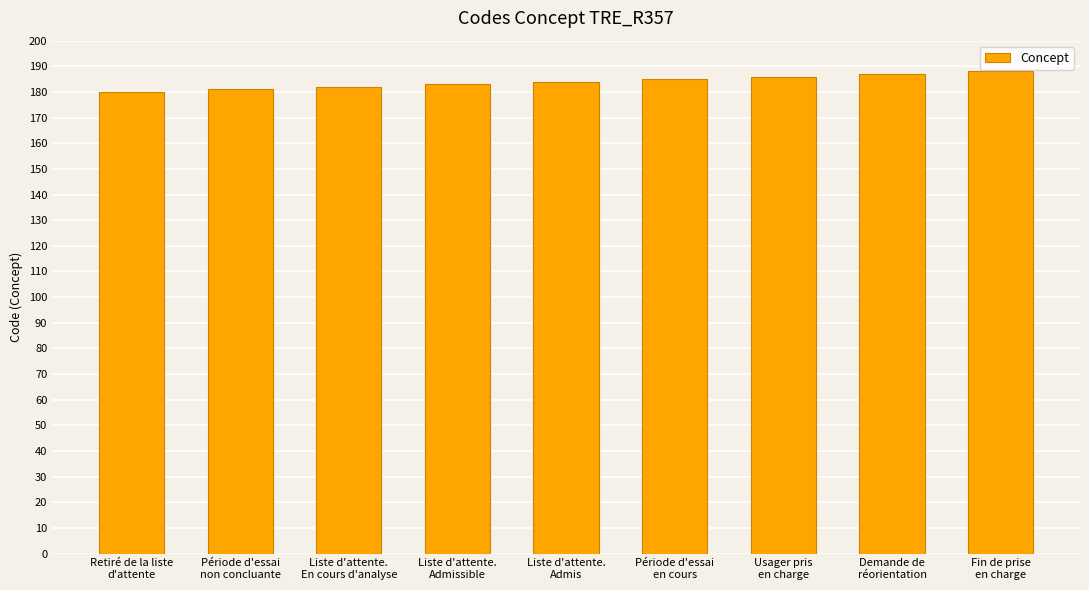

The chart shows a value of 96 at Usager pris
en charge. True or false?

False